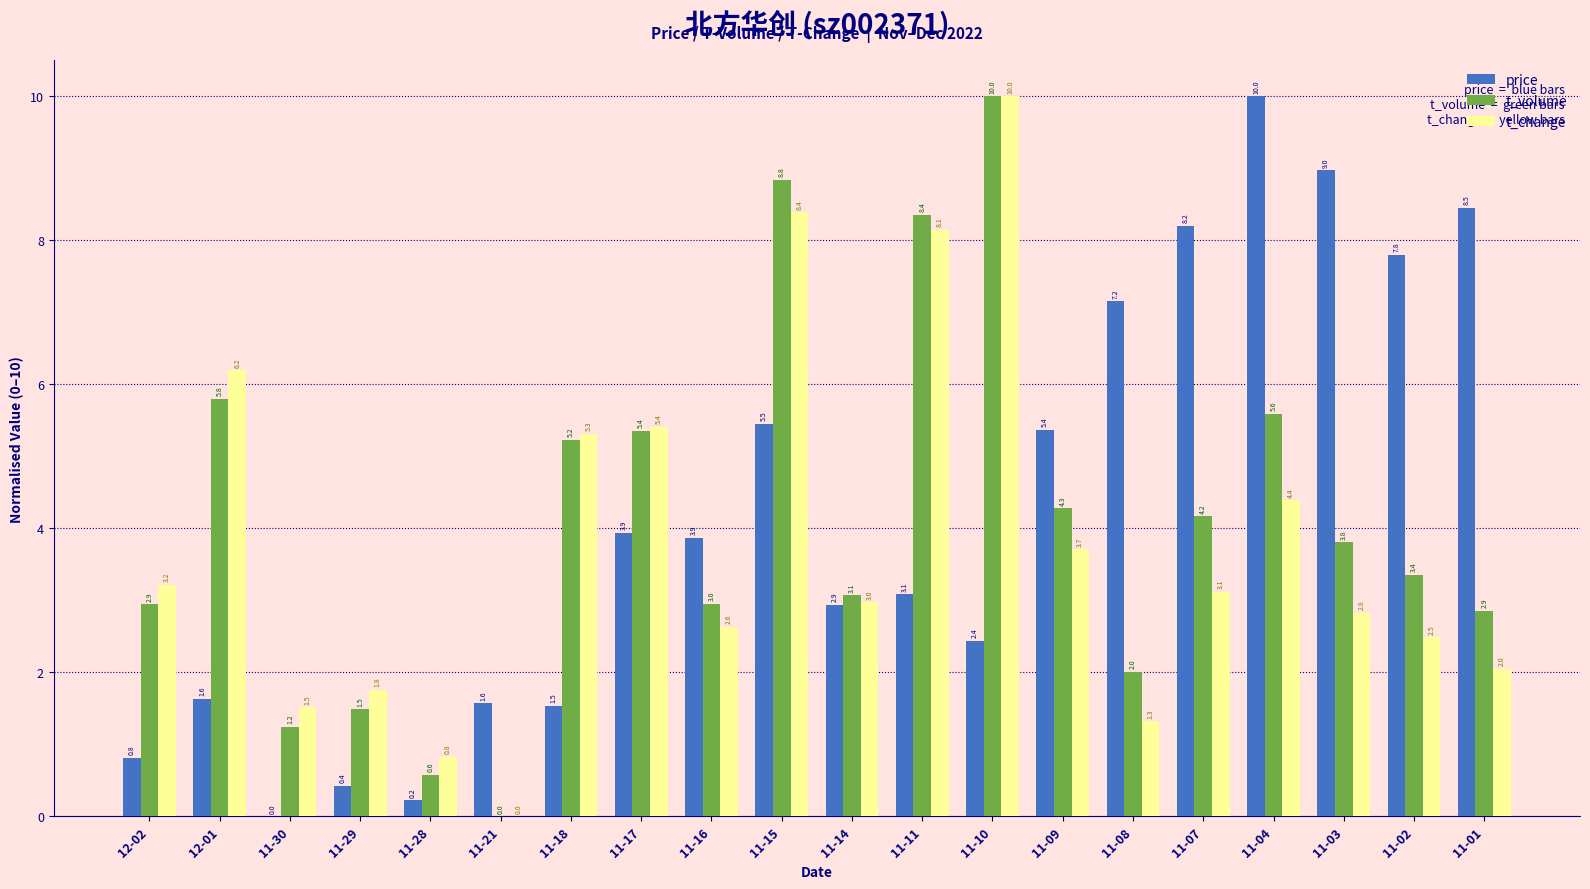

What is the approximate value of t_change at 11-15?

8.4